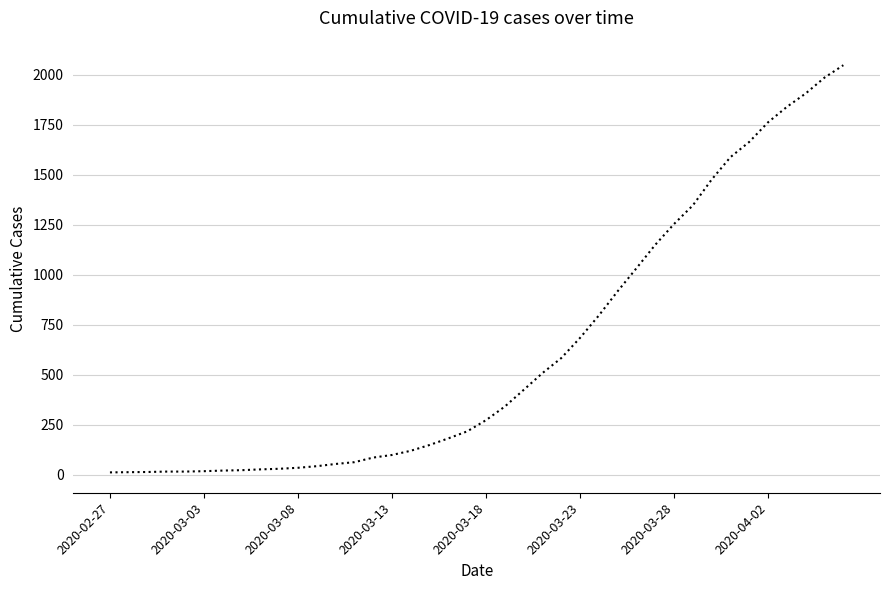

What is the difference between the maximum and minimum values?

2034